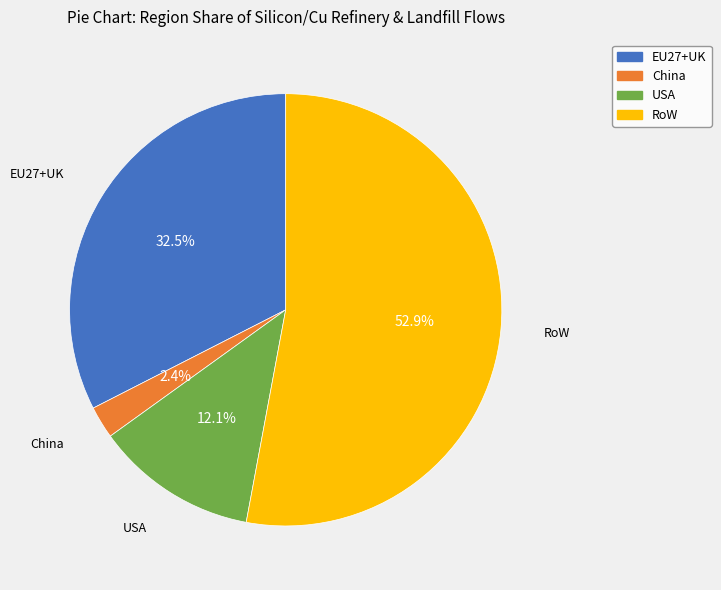

To the nearest percent, what is the difference between the USA and China slice percentages?

10%